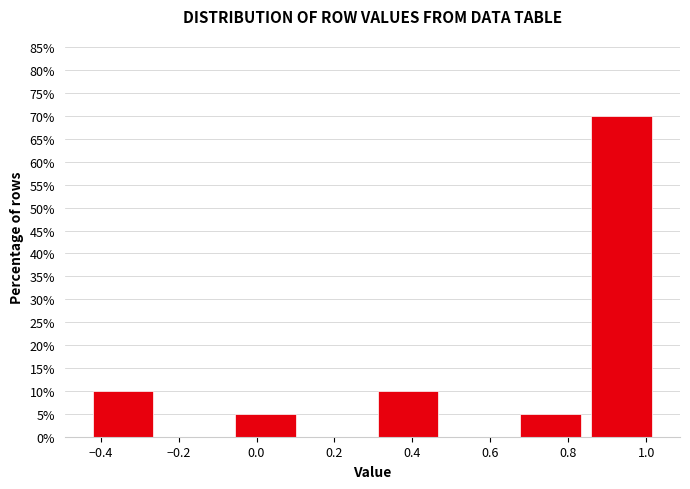

Reading left to right, list every bar in this chart as the range it spans on the x-axis followed by its height. Neither the bar edges nor the heights are printed on the chart, so give them approximately, as read against the axes.

-0.44 to -0.26: 10
-0.26 to -0.06: 0
-0.06 to 0.12: 5
0.12 to 0.30: 0
0.30 to 0.48: 10
0.48 to 0.66: 0
0.66 to 0.84: 5
0.84 to 1.02: 70